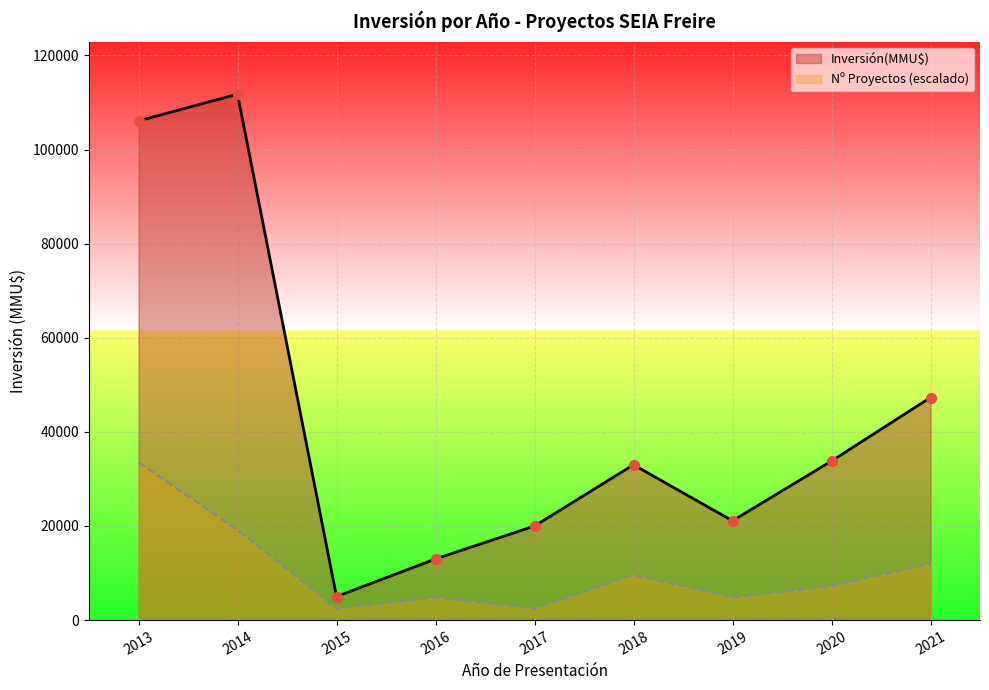

What is the change in value from 2021 to 2020?

+14000